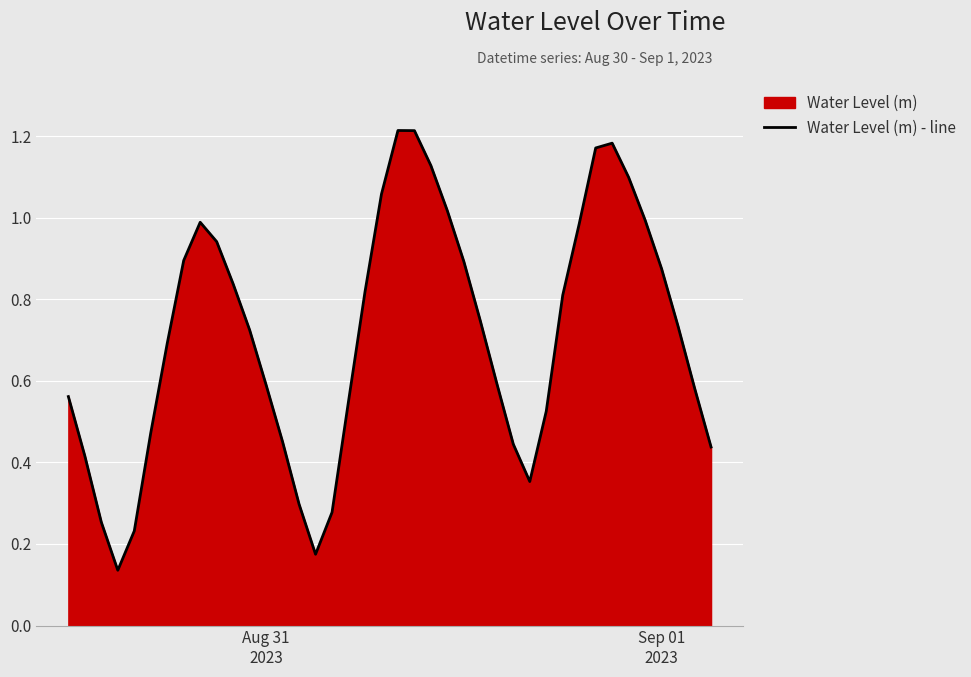

What is the minimum value shown in the chart?

0.1